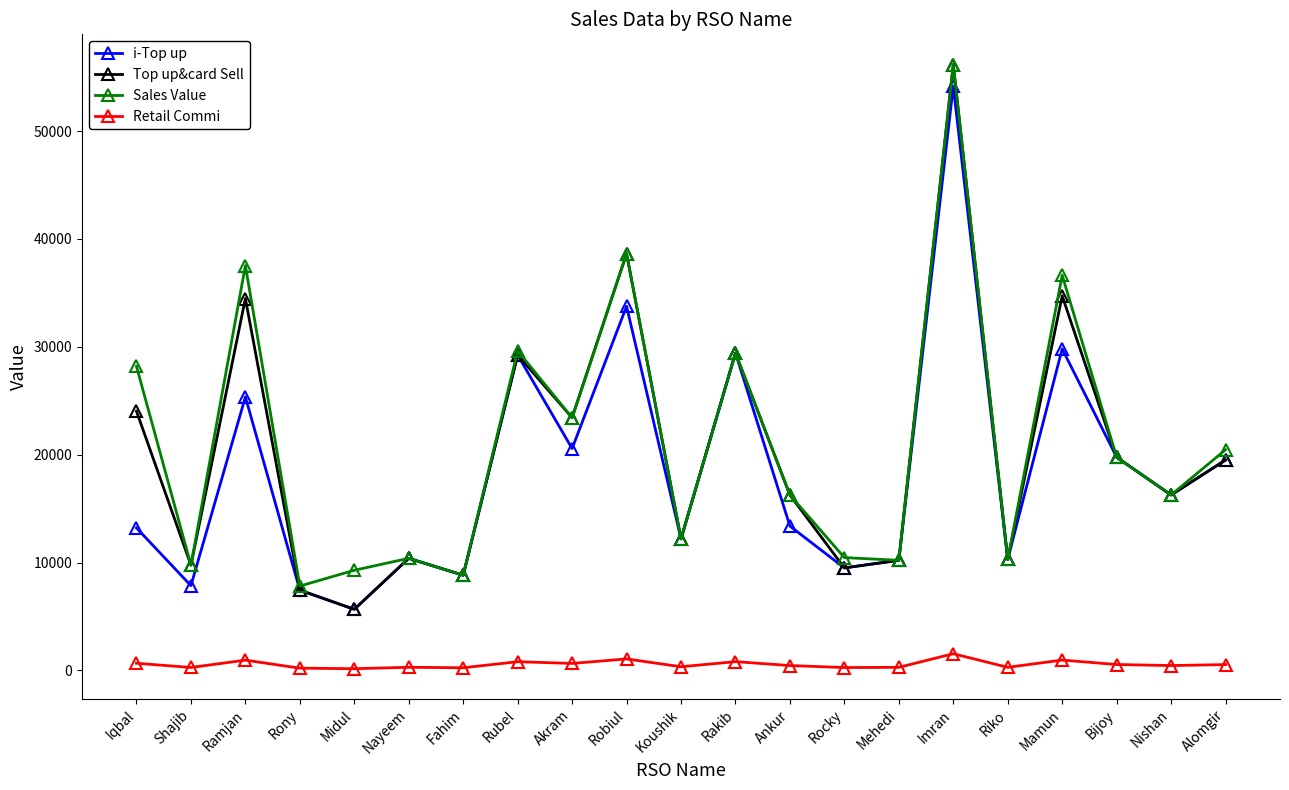

True or false: i-Top up has a value of 20563.0 at Akram.

True